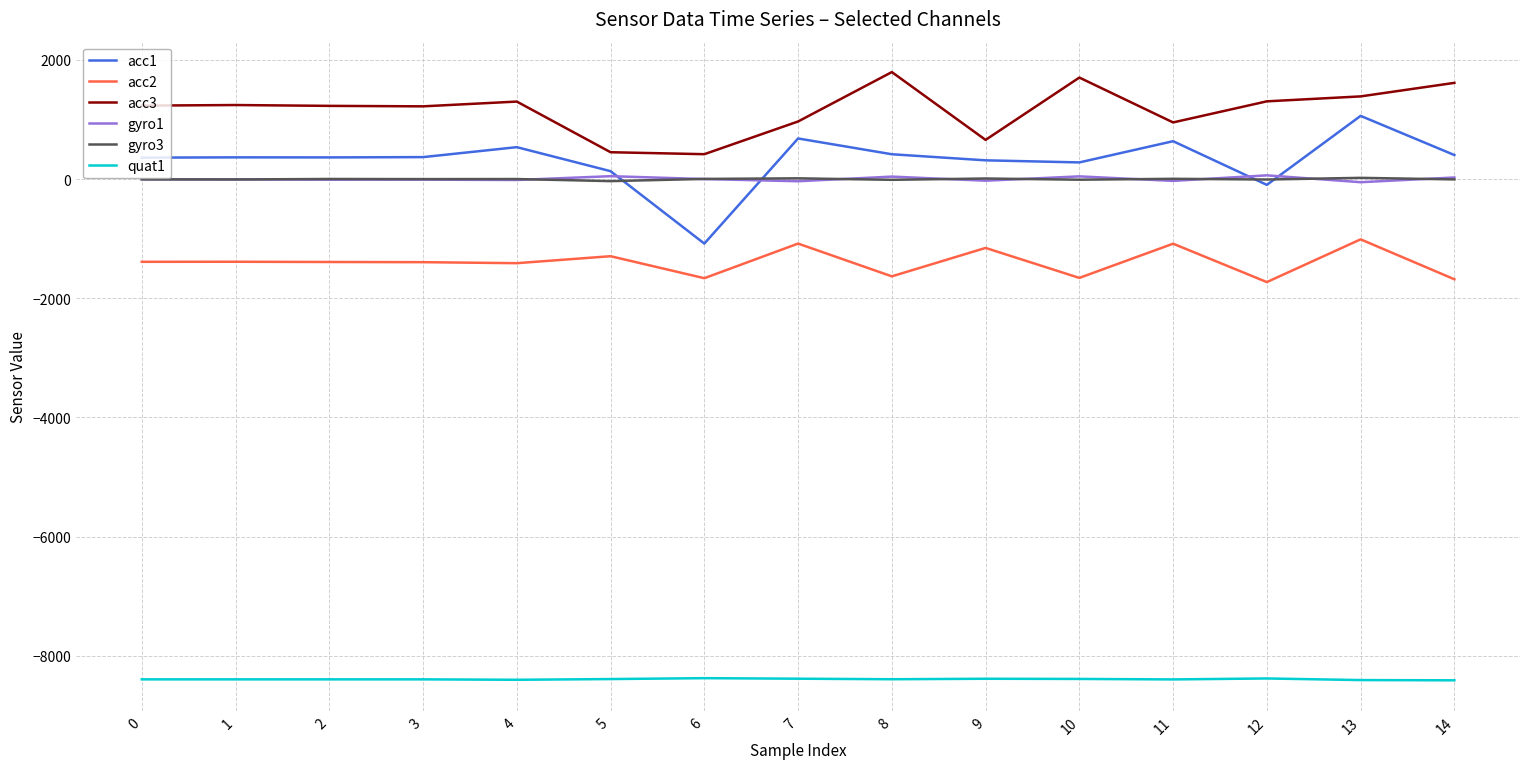

What is the smallest value displayed?

-8411